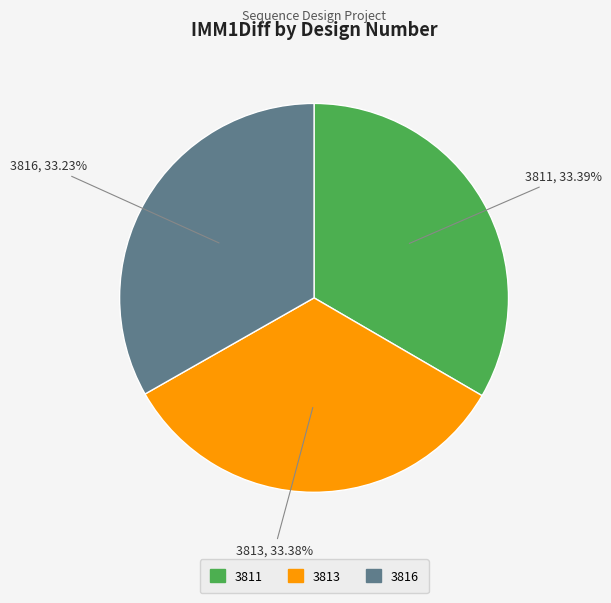

Does any single category account for the majority?

No